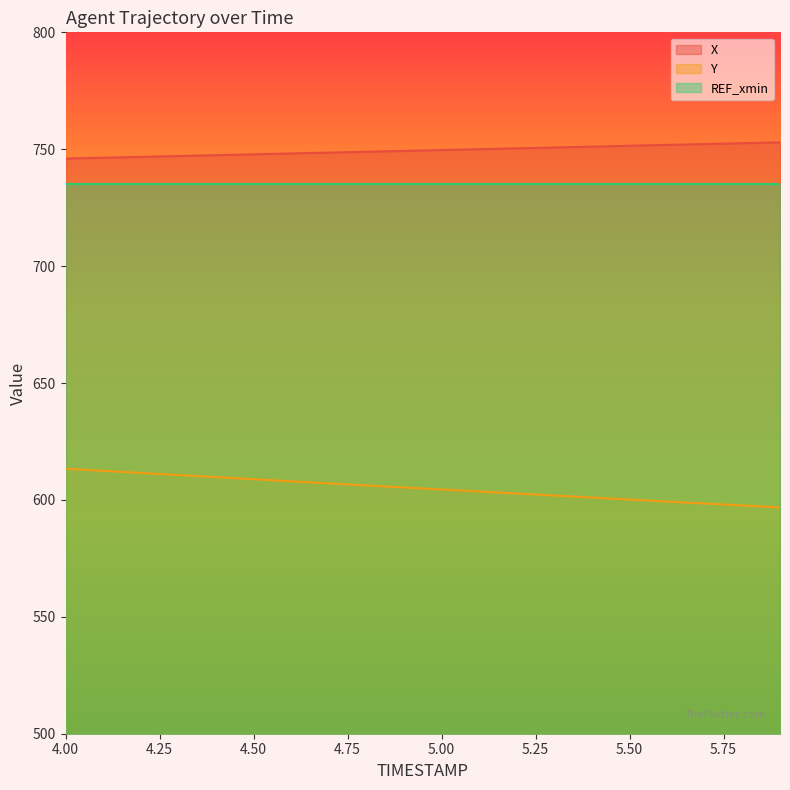

Reading left to right, extract all data points from this chart.

X: 746.0	746.4	746.7	747.1	747.5	747.8	748.2	748.6	748.9	749.3	749.7	750.0	750.4	750.8	751.1	751.5	751.9	752.2	752.6	752.9
Y: 613.3	612.4	611.5	610.7	609.8	608.9	608.0	607.1	606.2	605.3	604.5	603.6	602.7	601.9	601.0	600.2	599.3	598.5	597.6	596.8